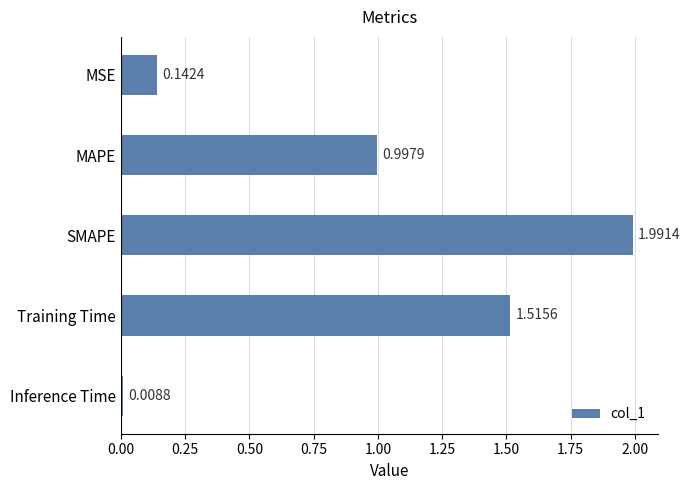

What is the difference between the maximum and minimum values?

2.0